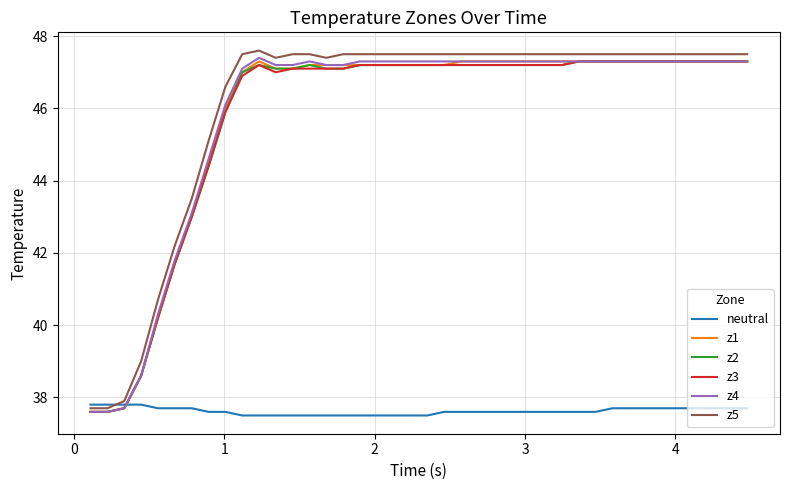

Which series has the widest spread of values?

z5